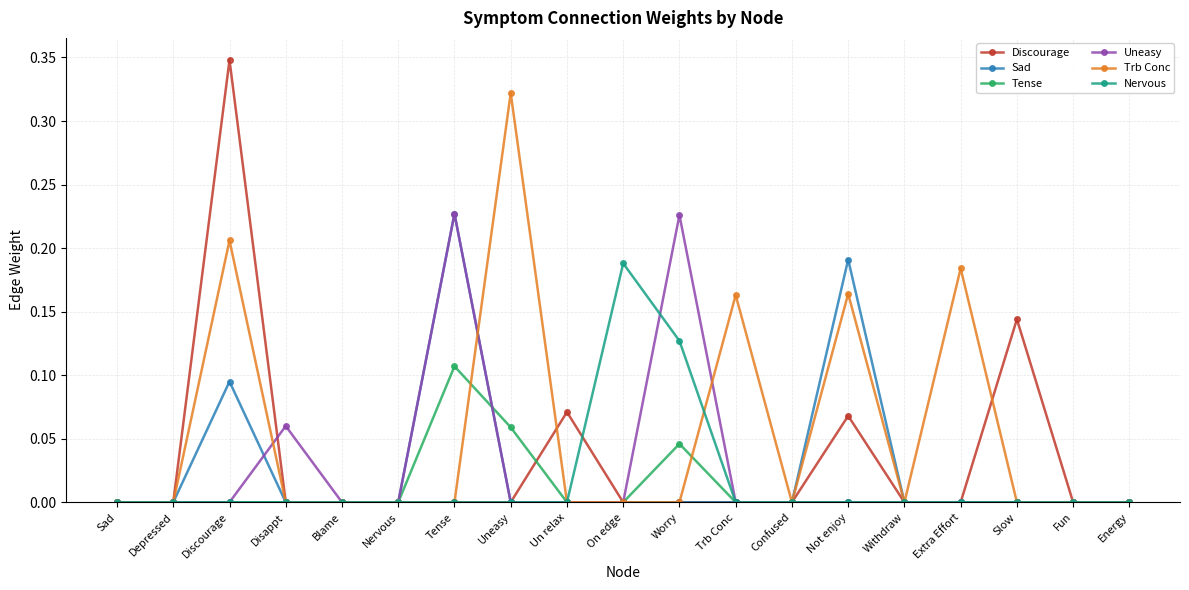

What are all the series names shown in the legend?

Discourage, Sad, Tense, Uneasy, Trb Conc, Nervous